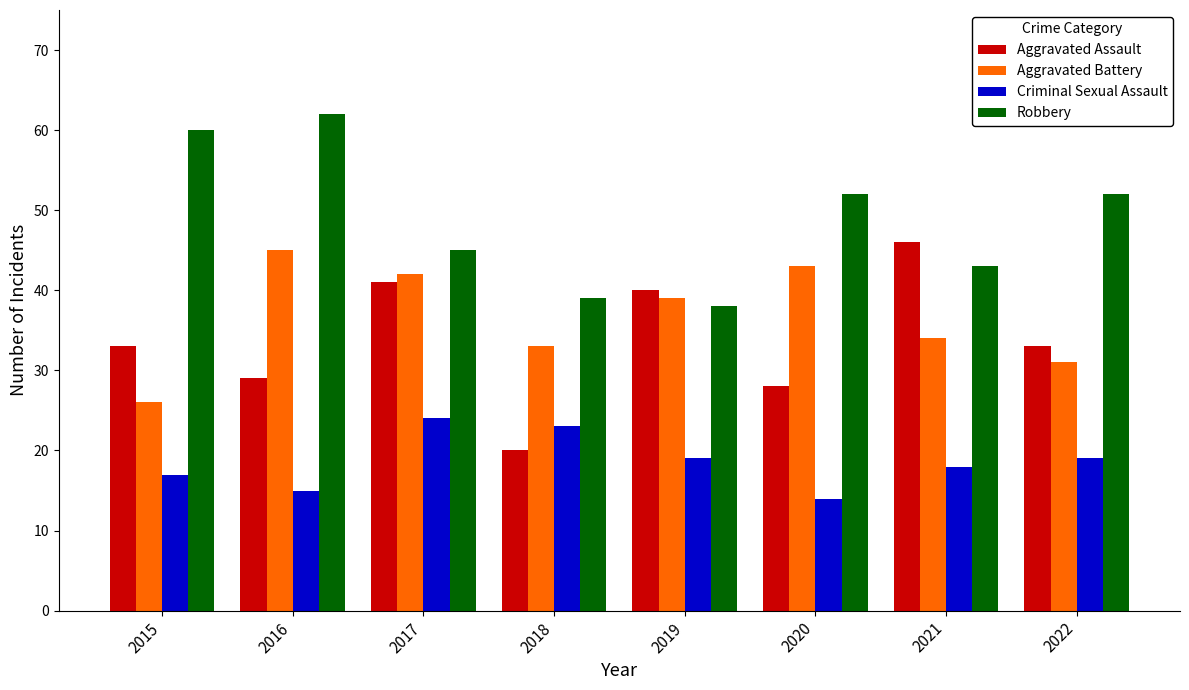

What value does the Robbery series have at 2016, to the nearest 5?

60